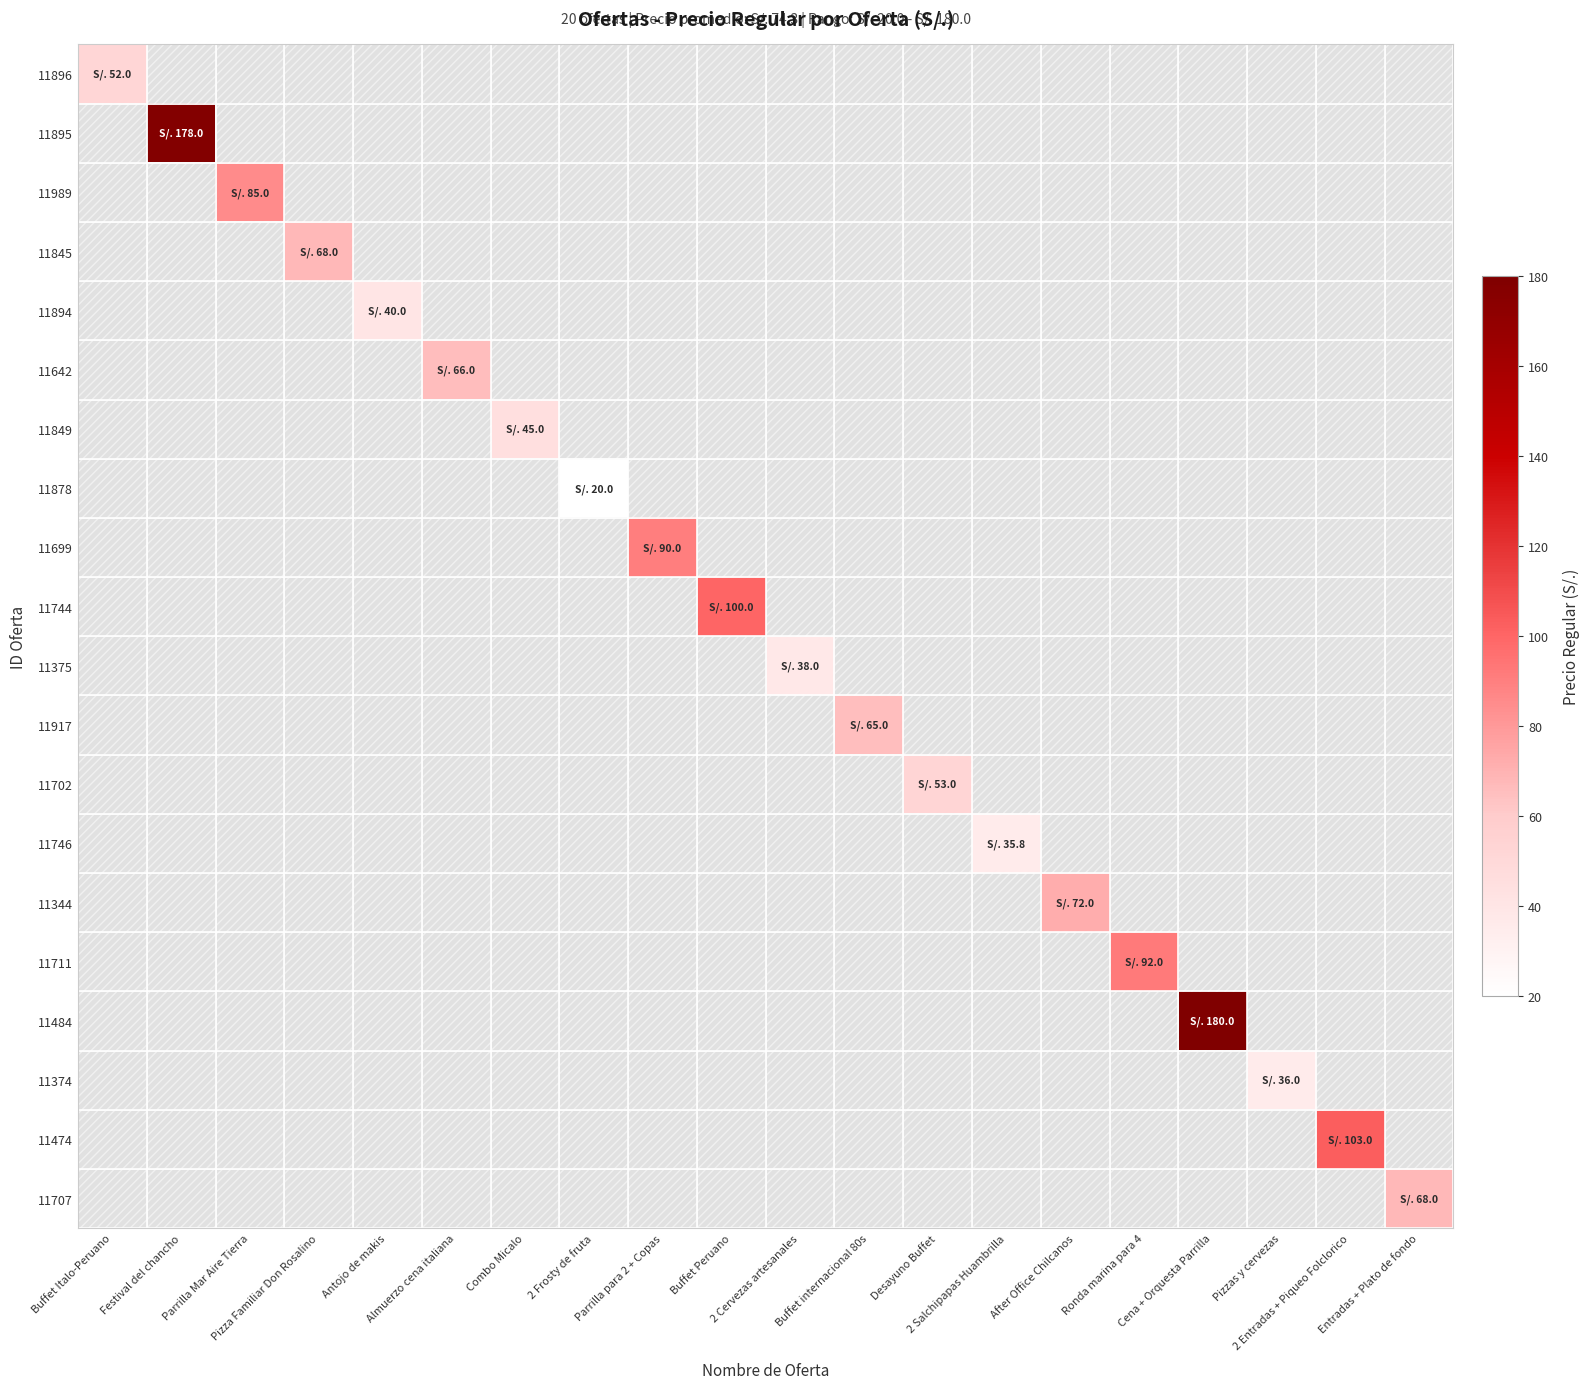

Which series has the largest range (max minus min)?

11896